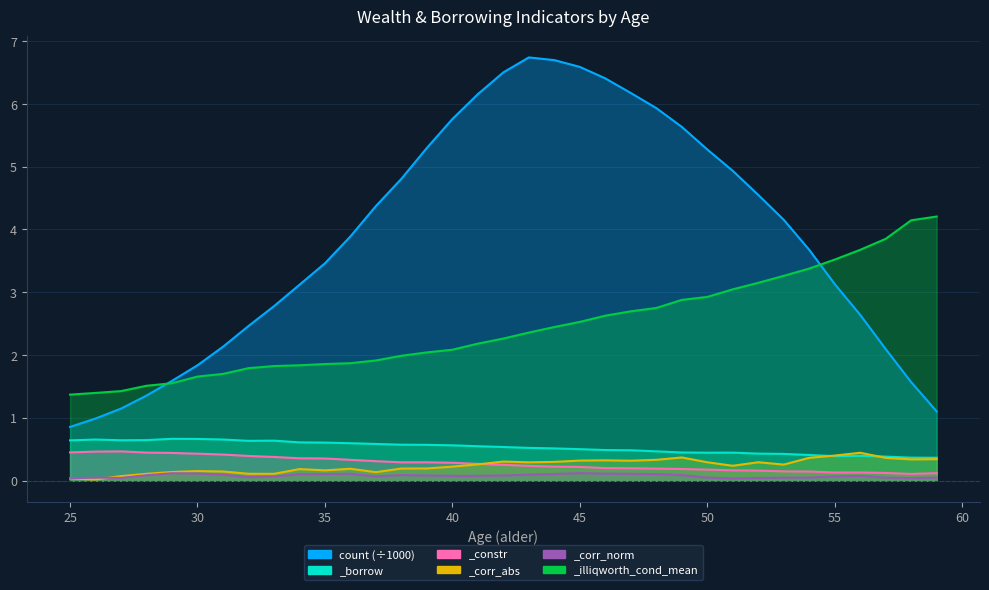

How many series are shown in this chart?

6